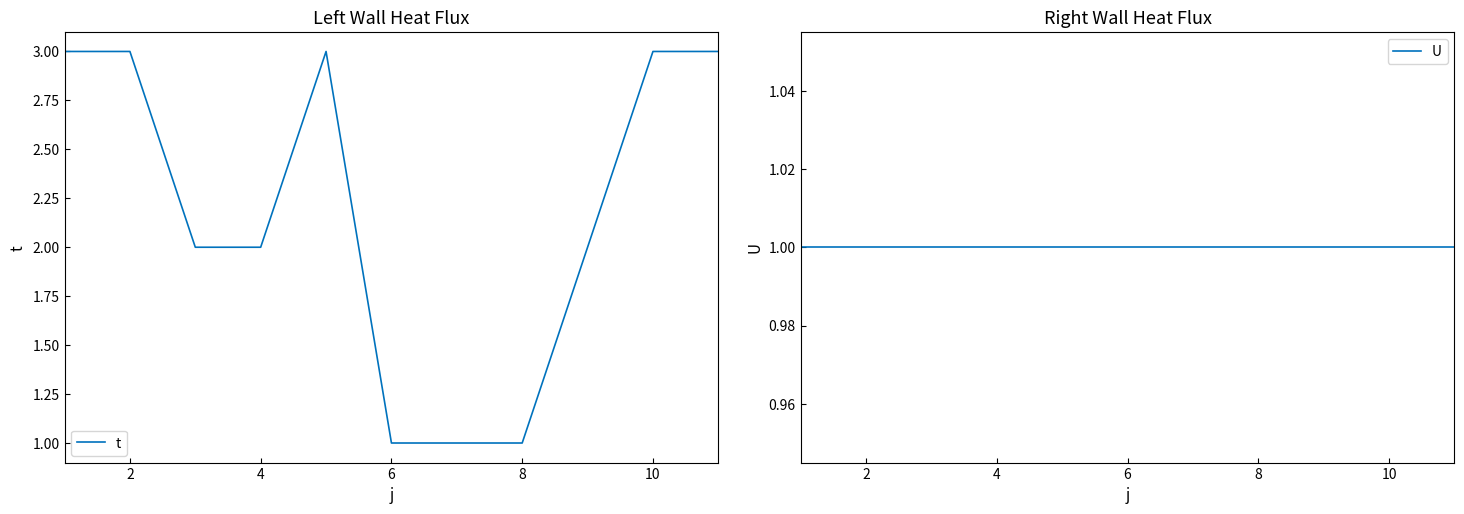

What is the average value of the U series?

1